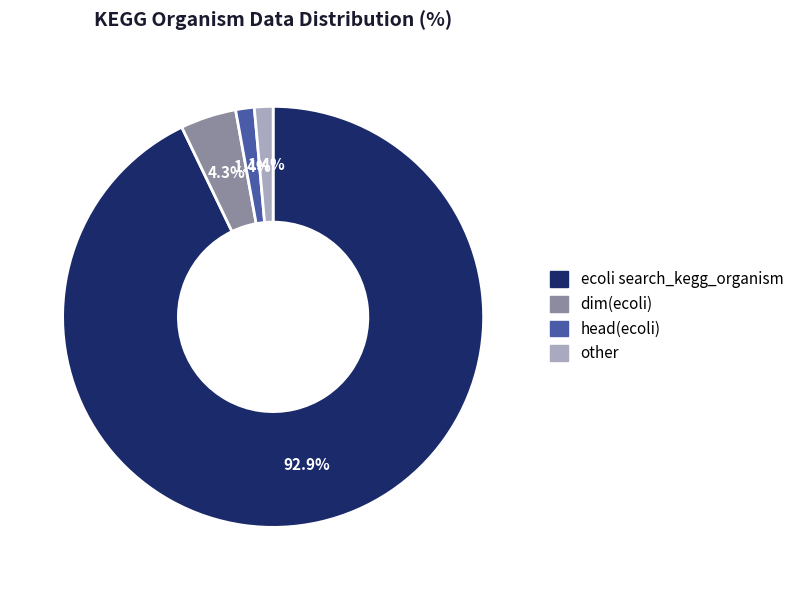

What is the largest slice in the pie chart?

ecoli search_kegg_organism